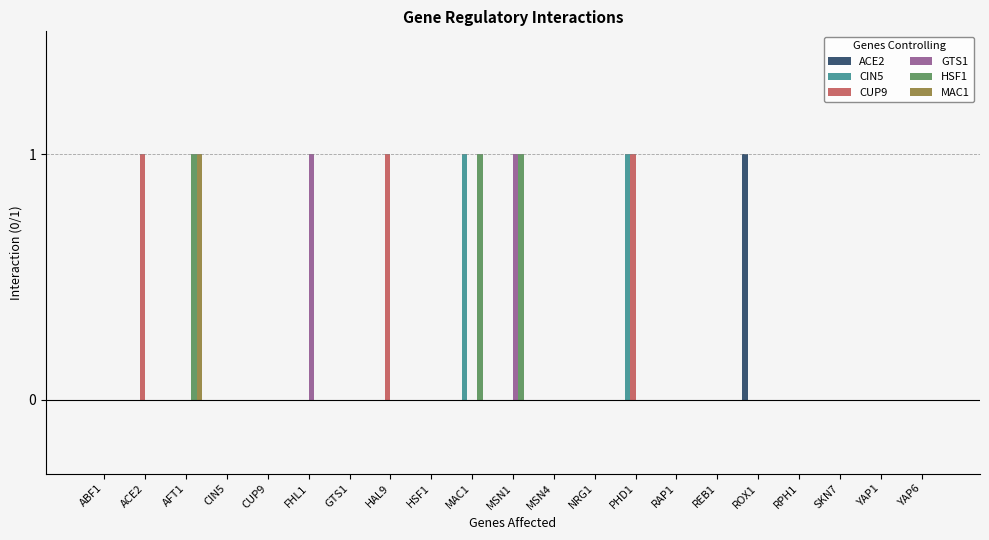

The HSF1 series shows 0 at ABF1. True or false?

True